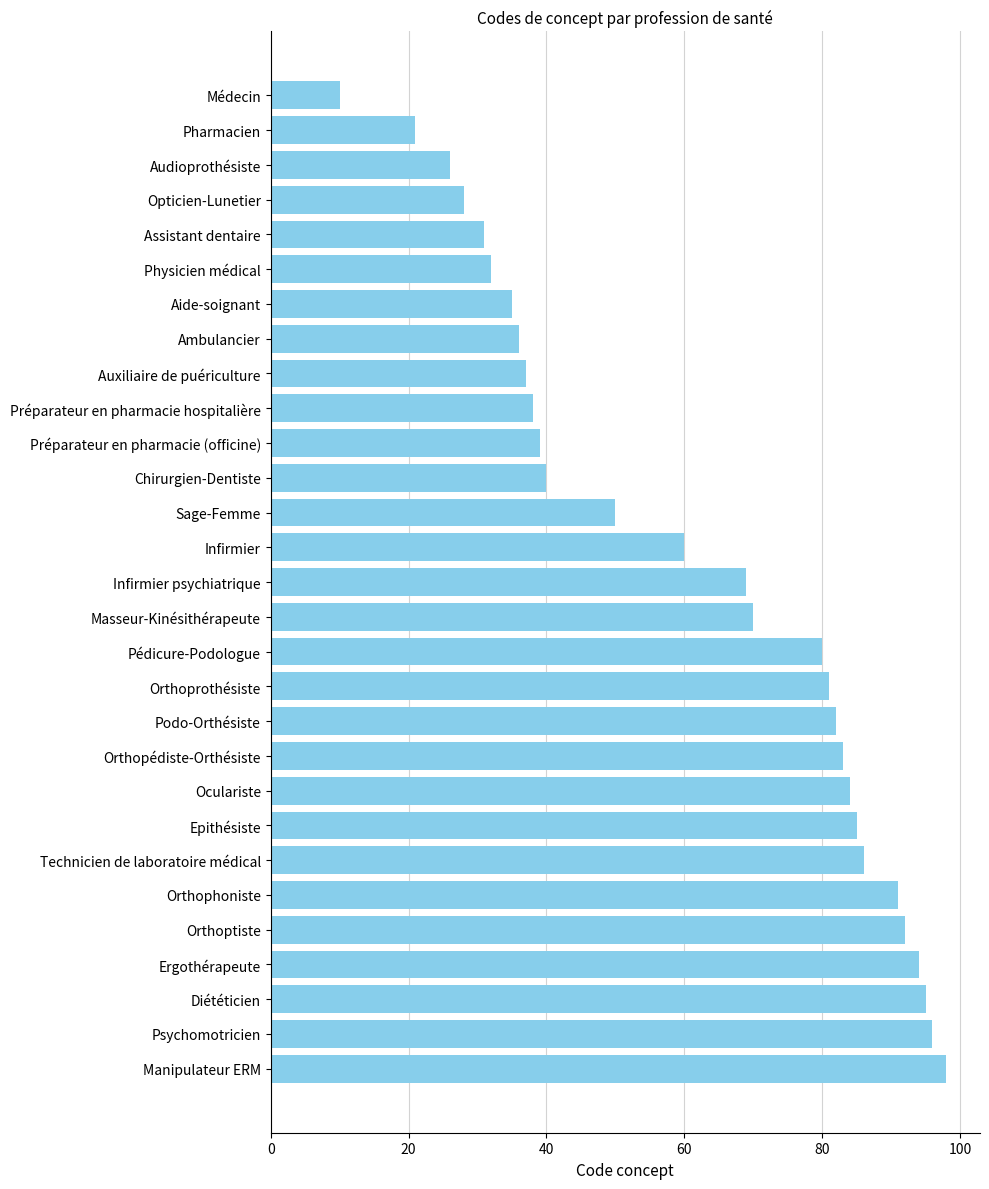

Reading top to bottom, transcribe all the data shown in this chart.

10	21	26	28	31	32	35	36	37	38	39	40	50	60	69	70	80	81	82	83	84	85	86	91	92	94	95	96	98